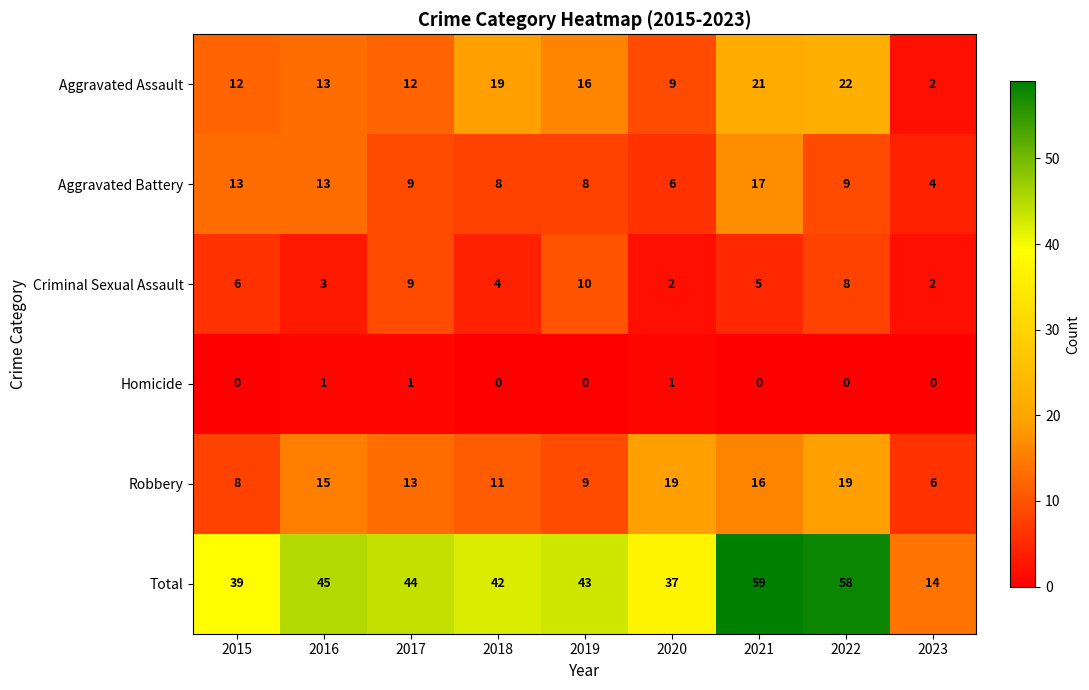

At 2019, list the series in order from largest to smallest.

Total, Aggravated Assault, Criminal Sexual Assault, Robbery, Aggravated Battery, Homicide